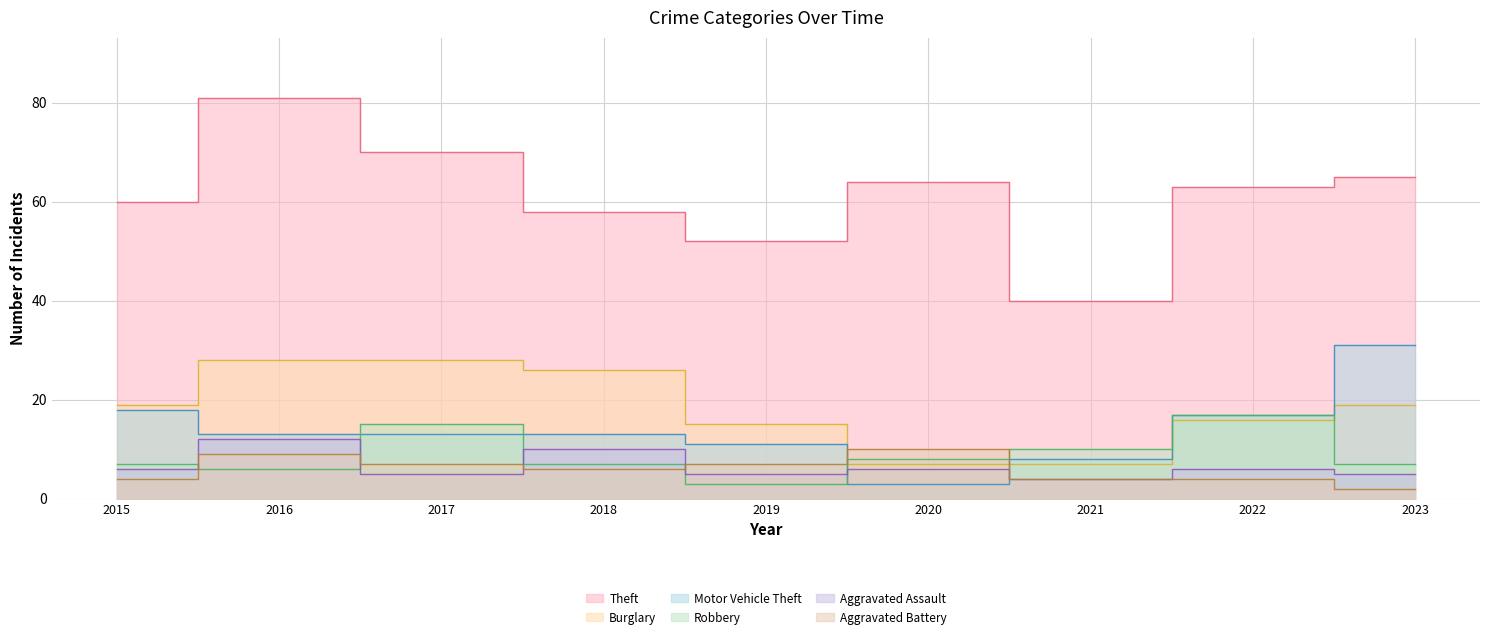

Which label corresponds to the smallest value in the chart?

2023